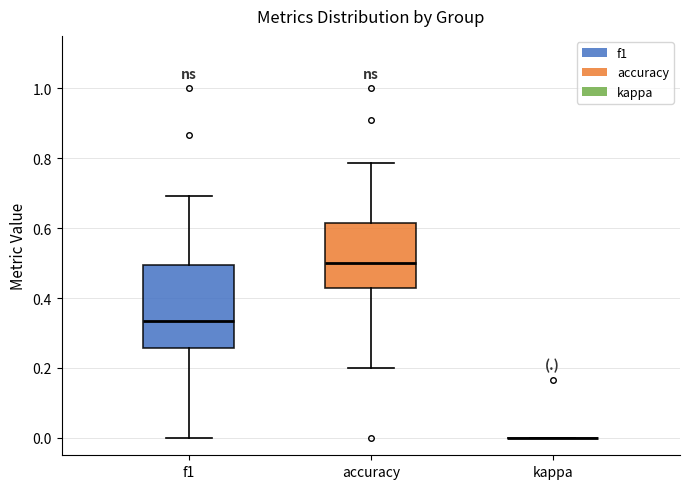

Comparing the boxes themselves (not the whiskers), which one is the tallest?

f1